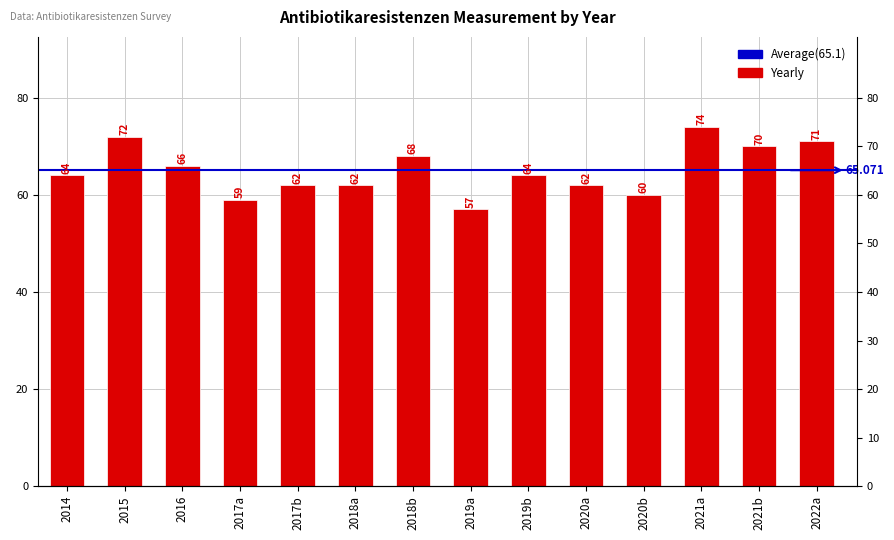

Which label corresponds to the smallest value in the chart?

2019a